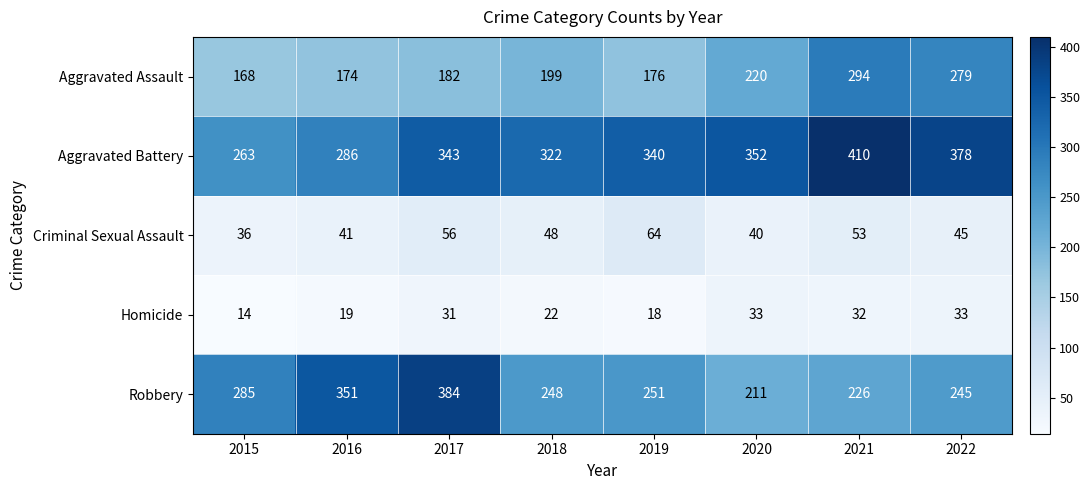

What is the difference between the maximum and second lowest values in the Criminal Sexual Assault series?

24